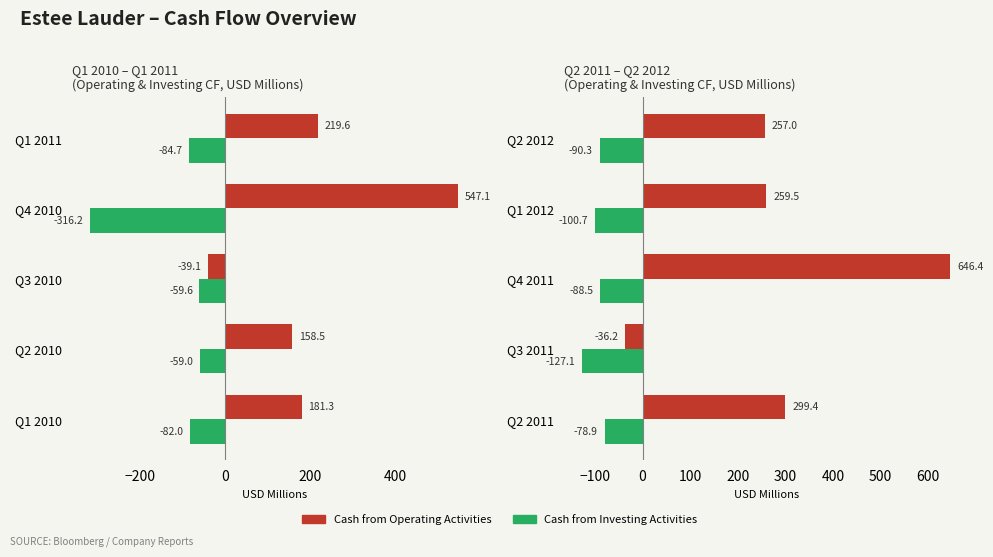

What is the difference between the second highest and minimum values in the Cash from Investing Activities series?

38.6